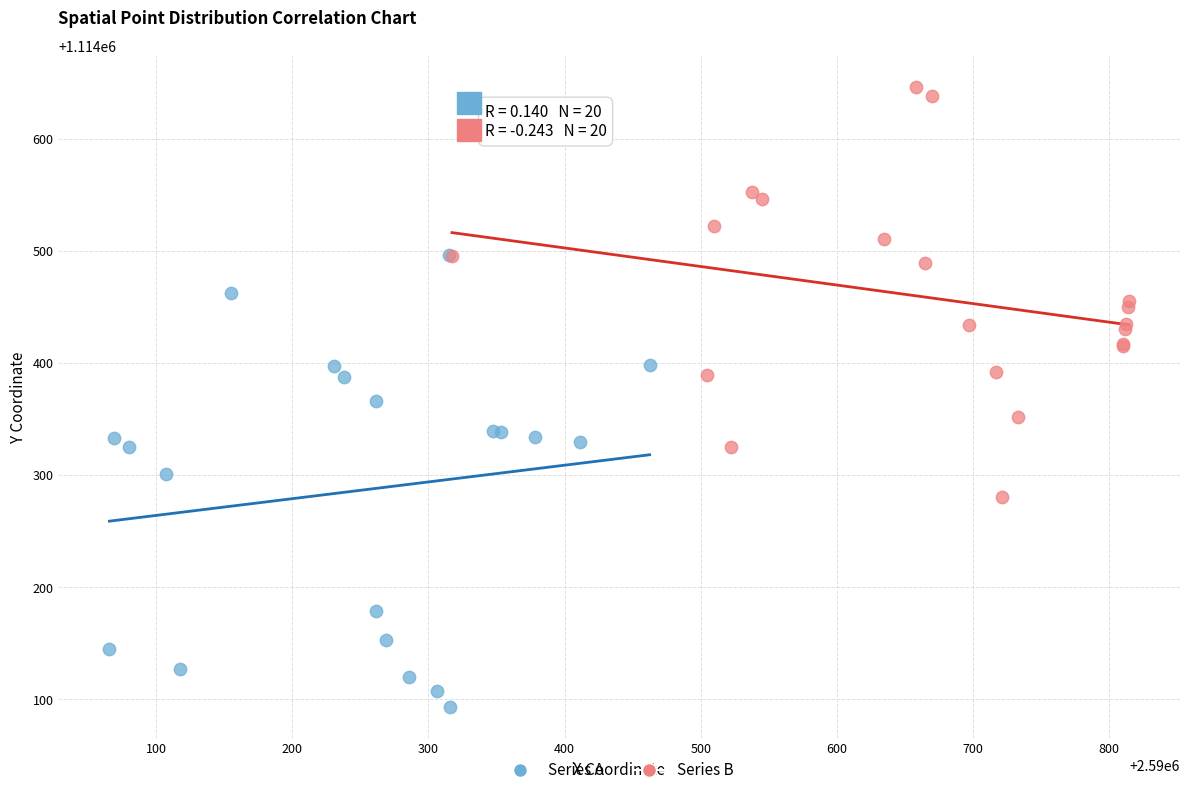

Which series reaches the minimum Y coordinate?

Series A